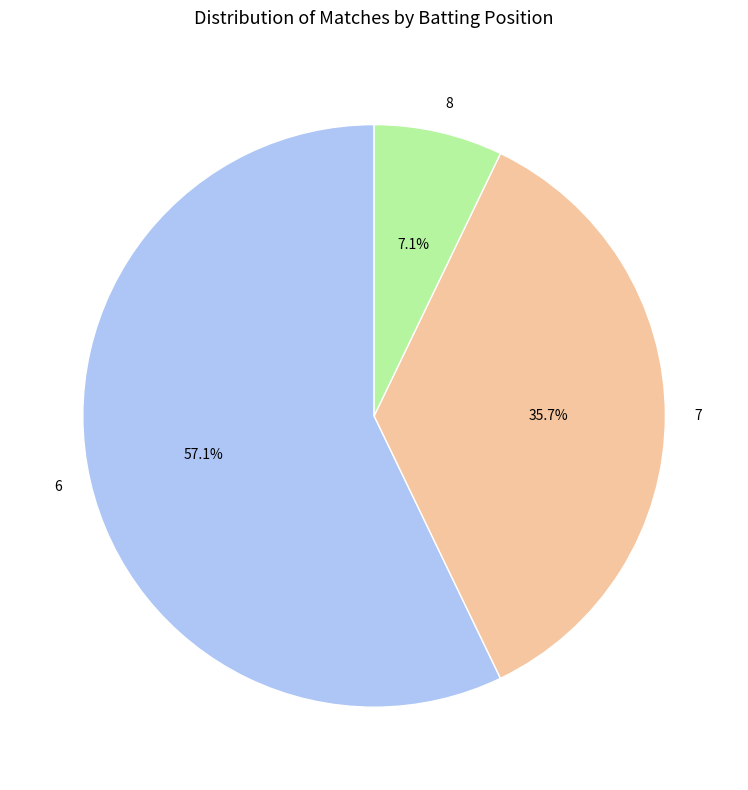

Rank the categories by value from lowest to highest.

8, 7, 6